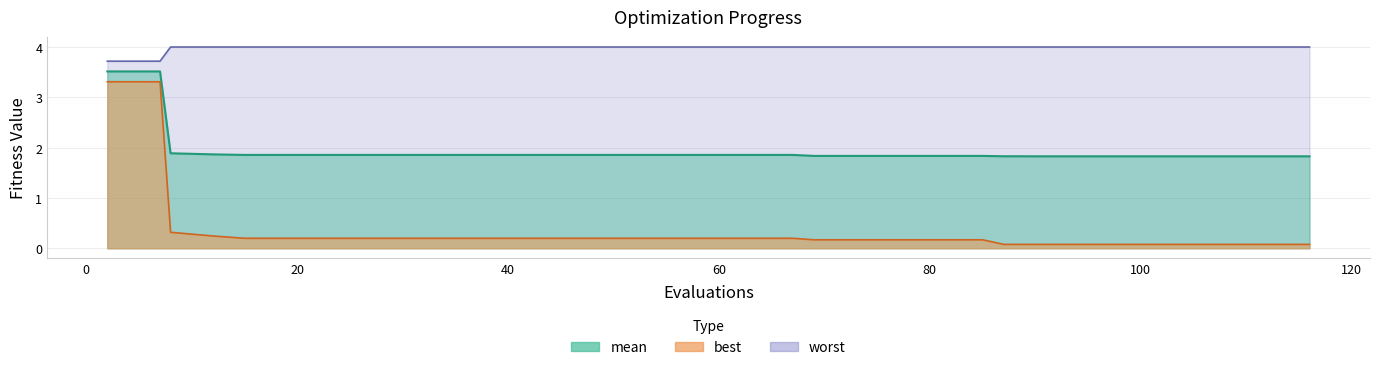

True or false: worst has more than 2 points higher than both neighbors.

False